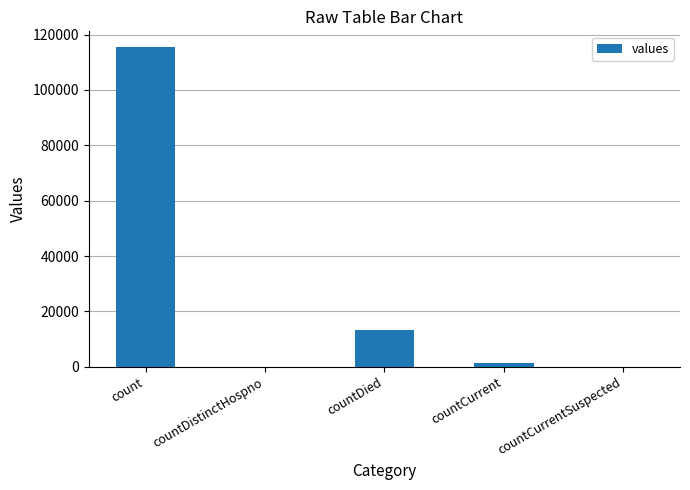

Where is the data nearest to the value 57689?

countDied